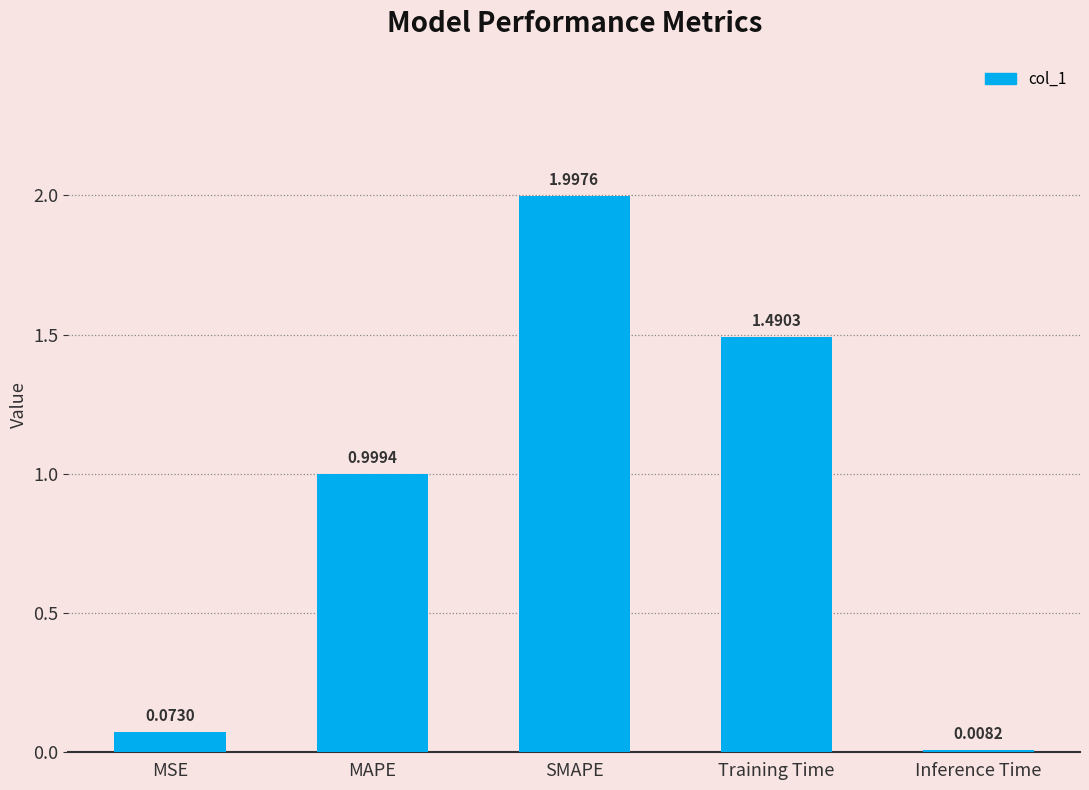

What is the sum of all values?

4.6